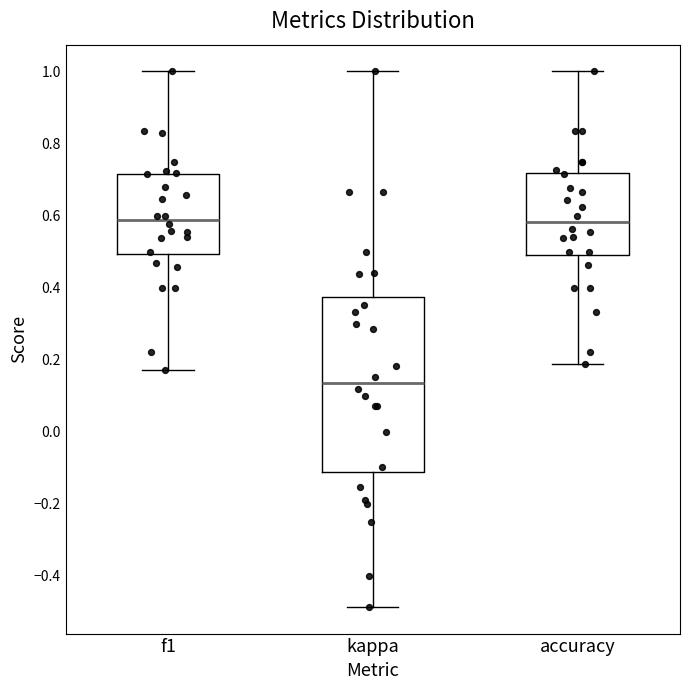

Reading left to right, transcribe this box plot: for each box, give where its median line is, the range the box spans, and where its two whiskers end, as read against the y-axis. The values are not printed on the chart, so give them approximately, as read against the axis.

f1: median 0.58, box 0.50 to 0.72, whiskers 0.18 to 1.00
kappa: median 0.14, box -0.12 to 0.38, whiskers -0.48 to 1.00
accuracy: median 0.58, box 0.50 to 0.72, whiskers 0.18 to 1.00